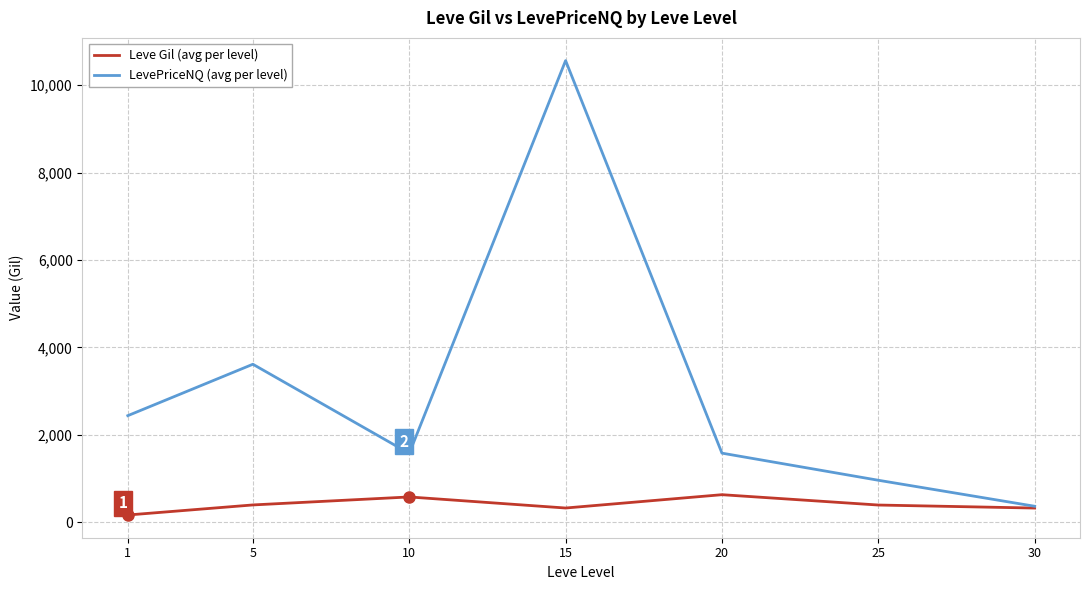

At which category does the chart reach its minimum across all series?

1